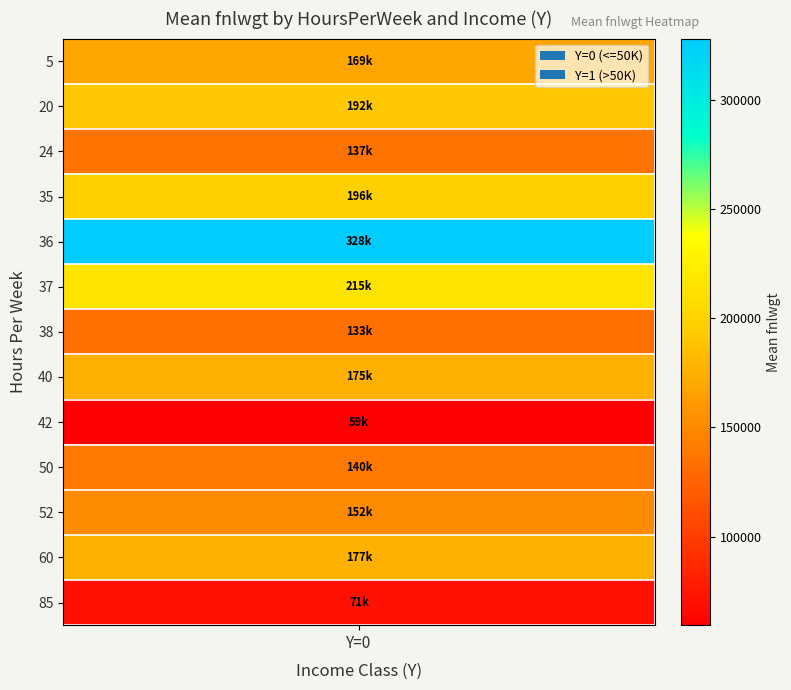

Which series has the largest range (max minus min)?

24